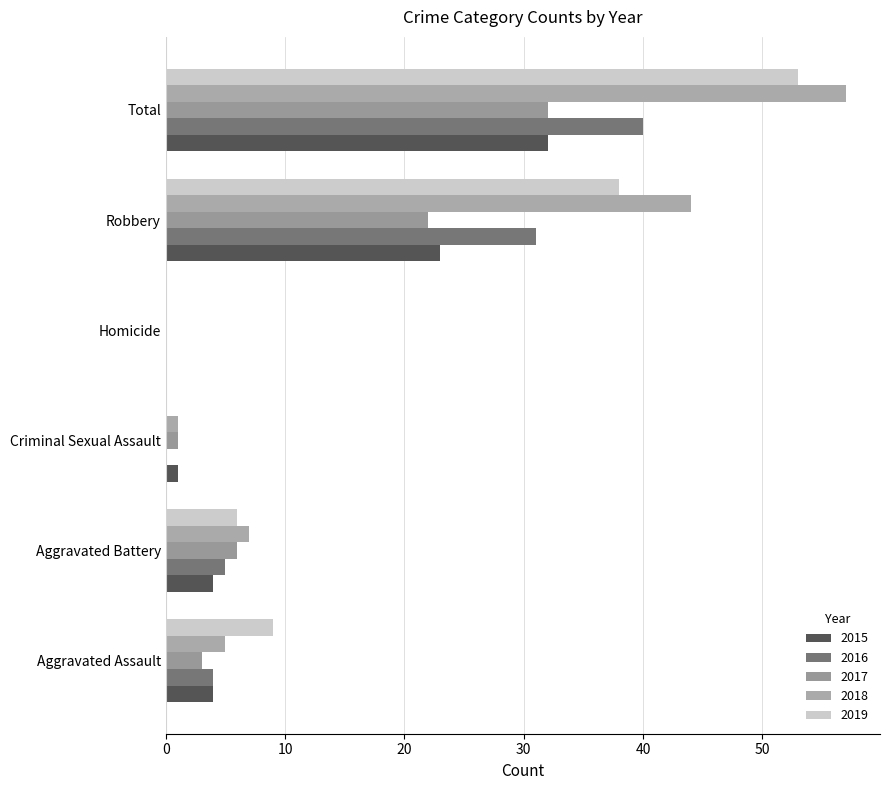

What is the highest value of the 2018 series?

57